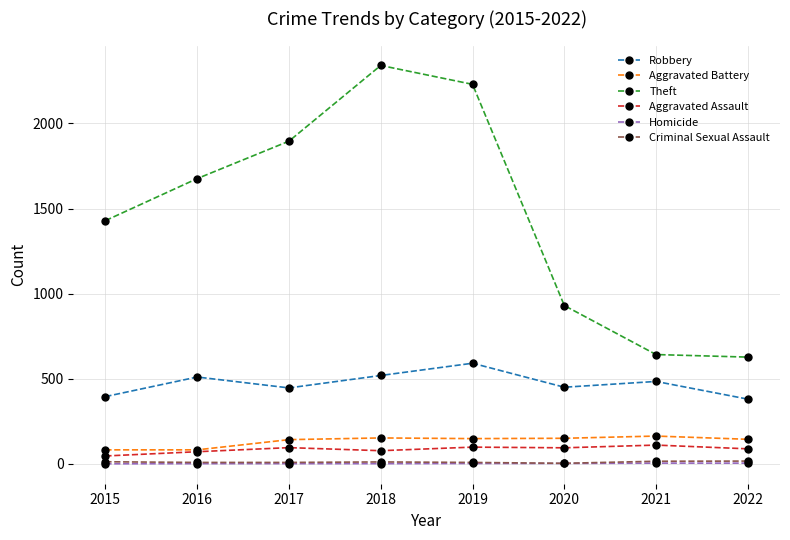

Is the value of Criminal Sexual Assault at 2018 greater than the value of Theft at 2019?

No